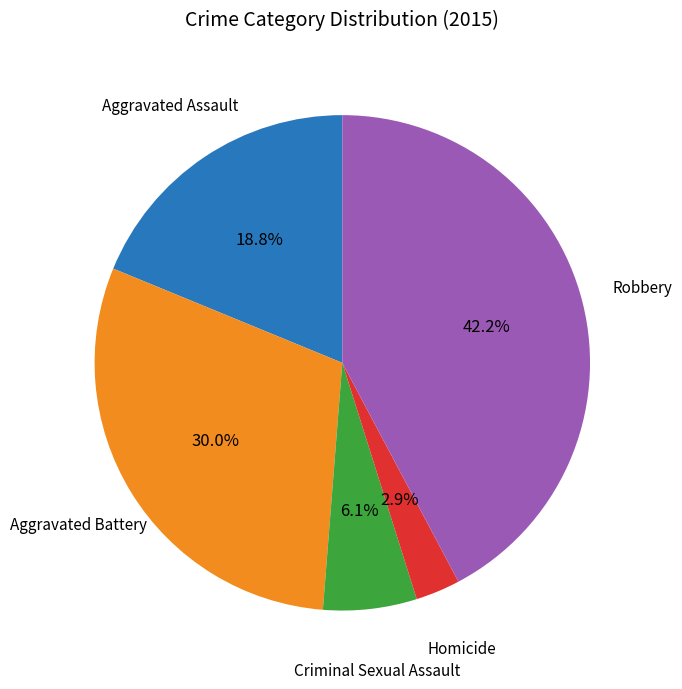

Is there any slice that represents more than half of the pie?

No